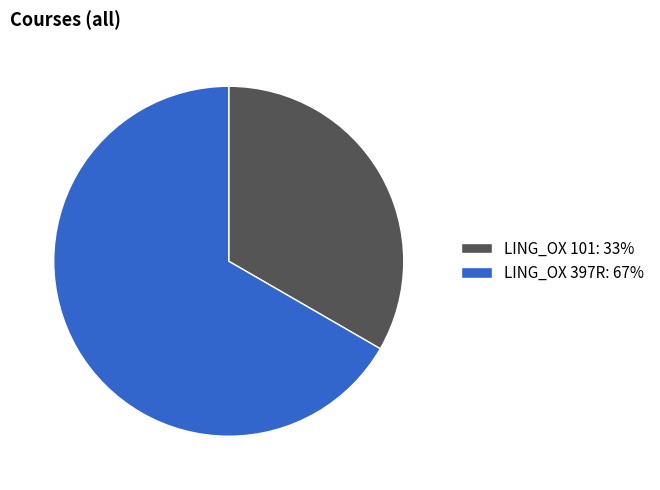

Count the number of slices in the pie.

2